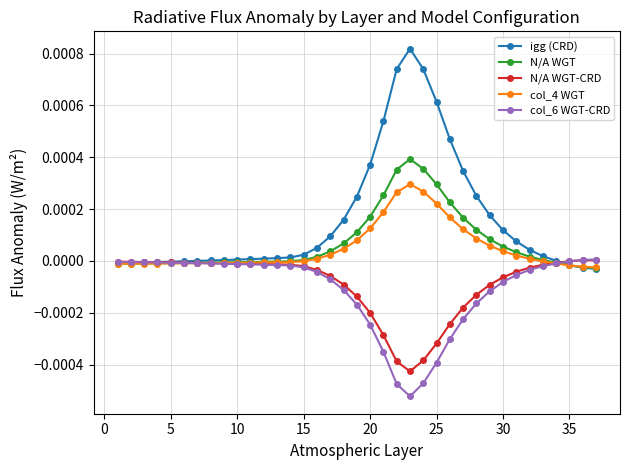

Which series has the largest range (max minus min)?

igg (CRD)